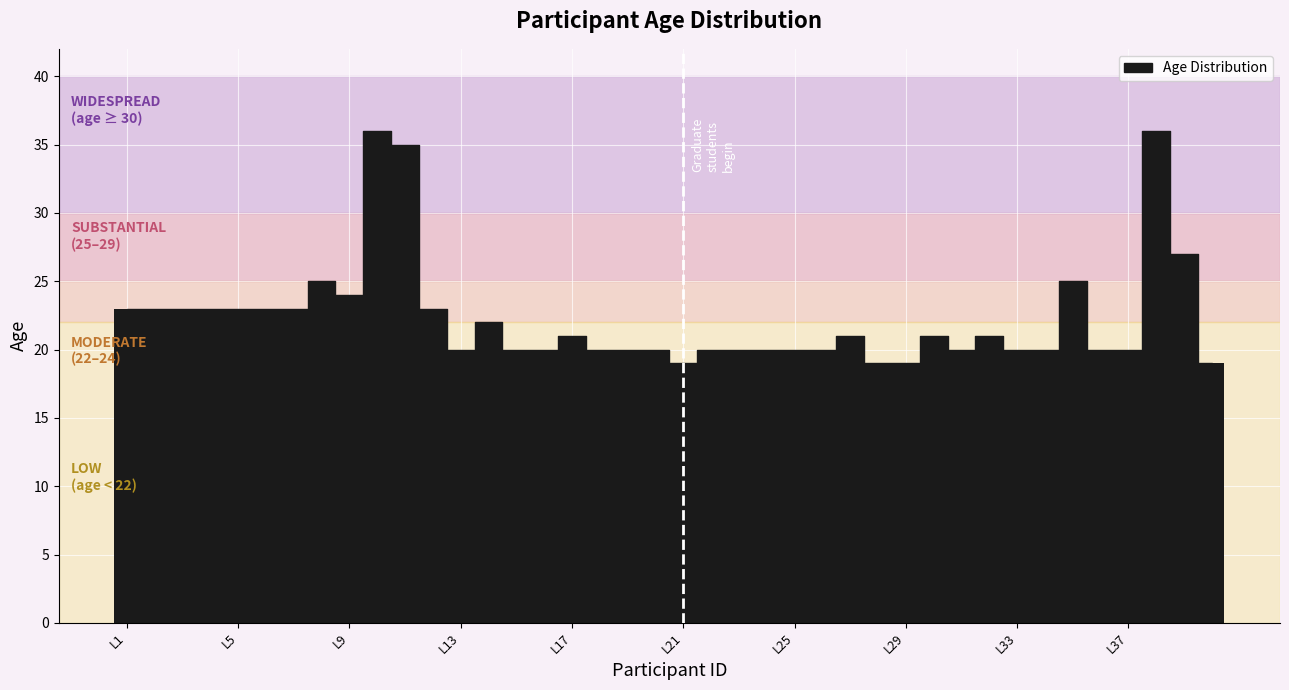

Does the chart contain stacked bars?

No